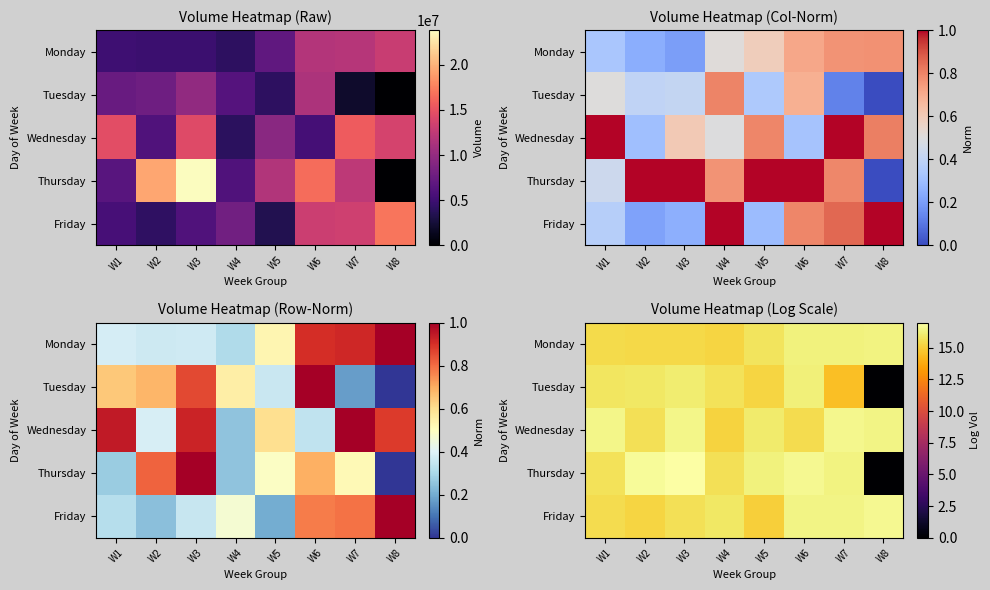

Which series has the largest range (max minus min)?

Thursday